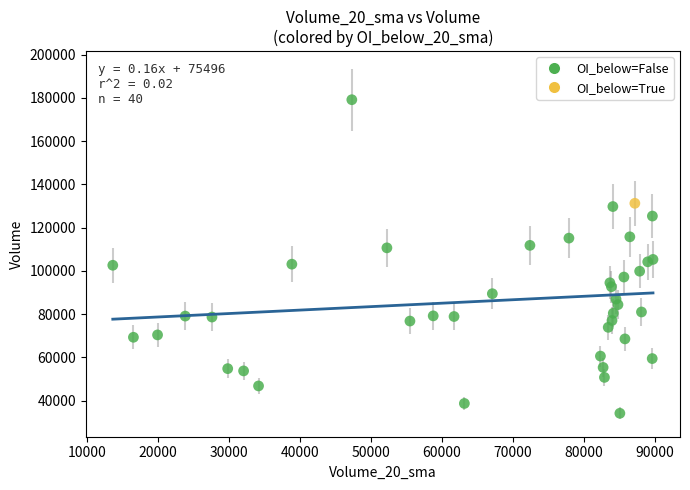

What are all the series names shown in the legend?

OI_below=False, OI_below=True